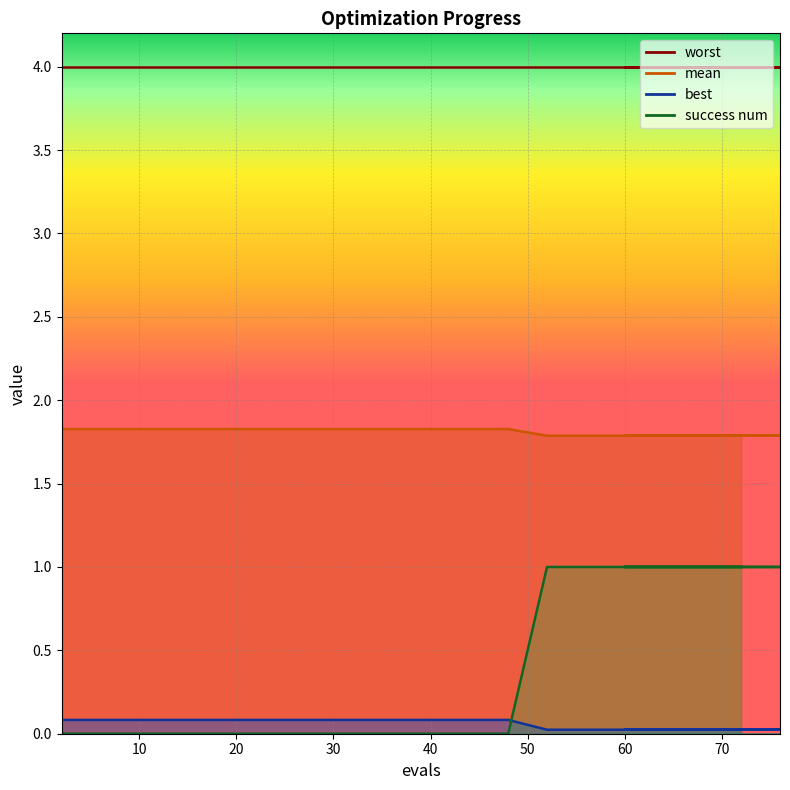

True or false: success num has a value of 0.0 at 42.

True